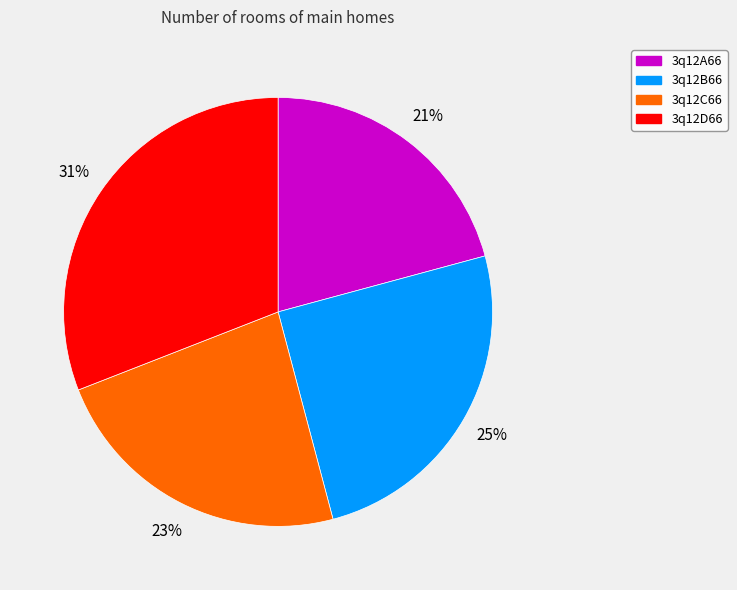

What percentage is the 3q12A66 slice, to the nearest percent?

21%